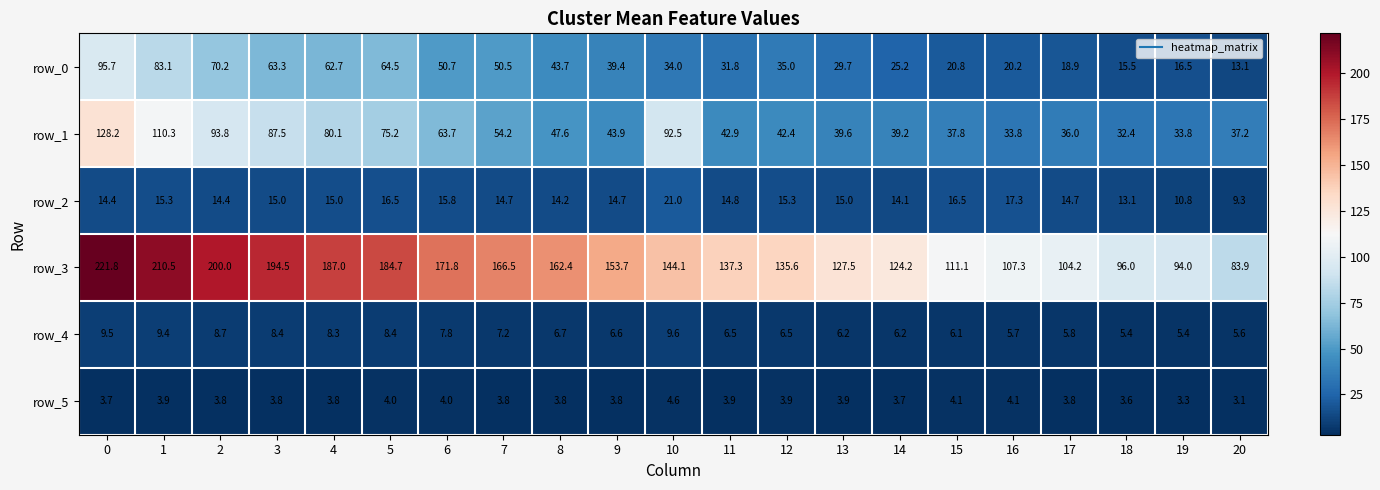

The value of row_3 at 3 is 96.2. True or false?

False